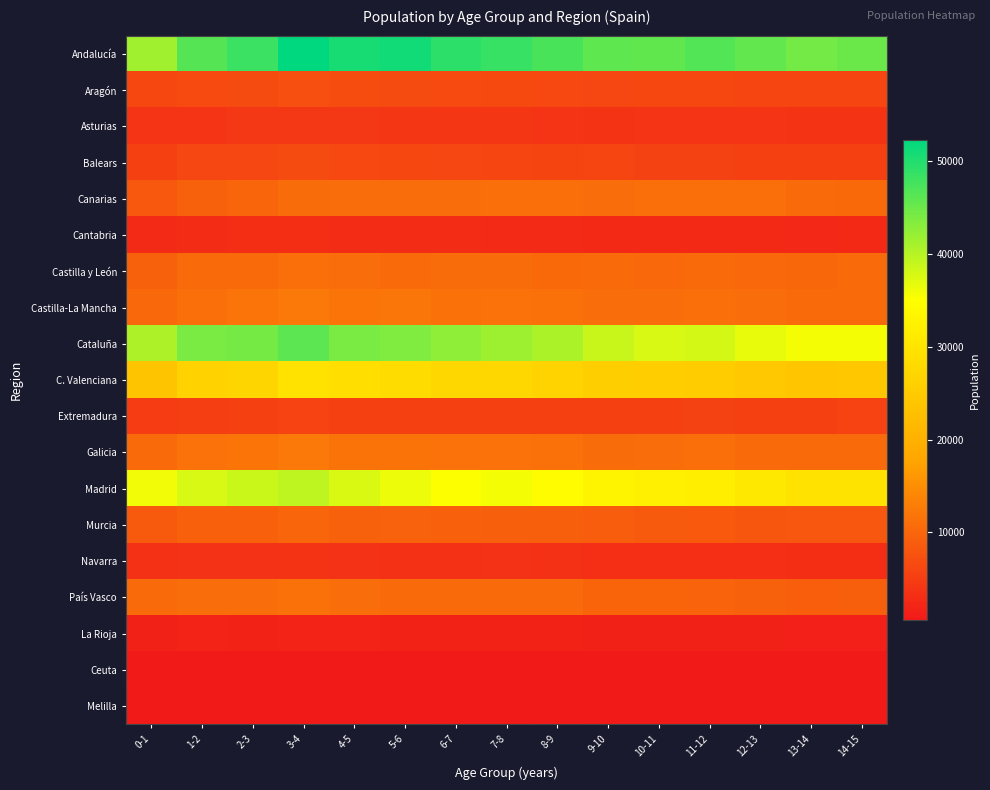

At which category is the sum across all series the highest?

3-4